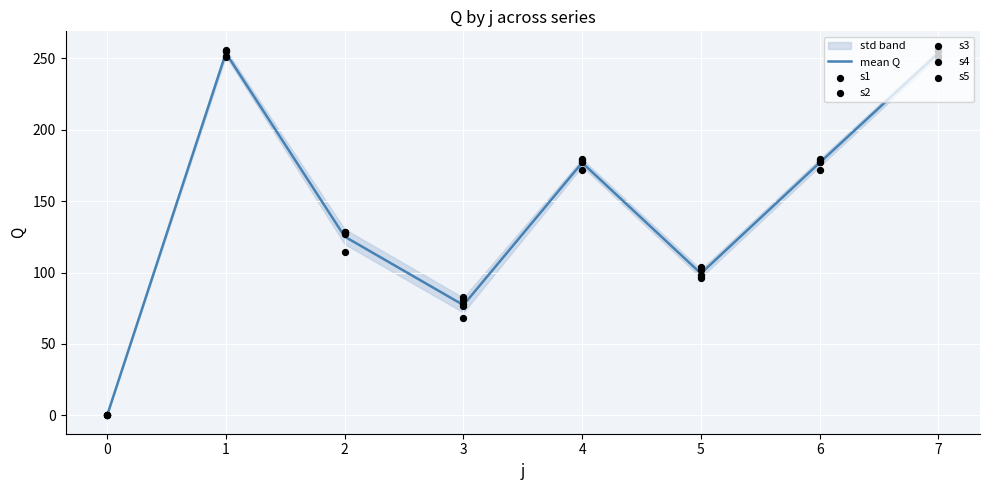

Is it true that mean Q equals 0.0 at 0?

True